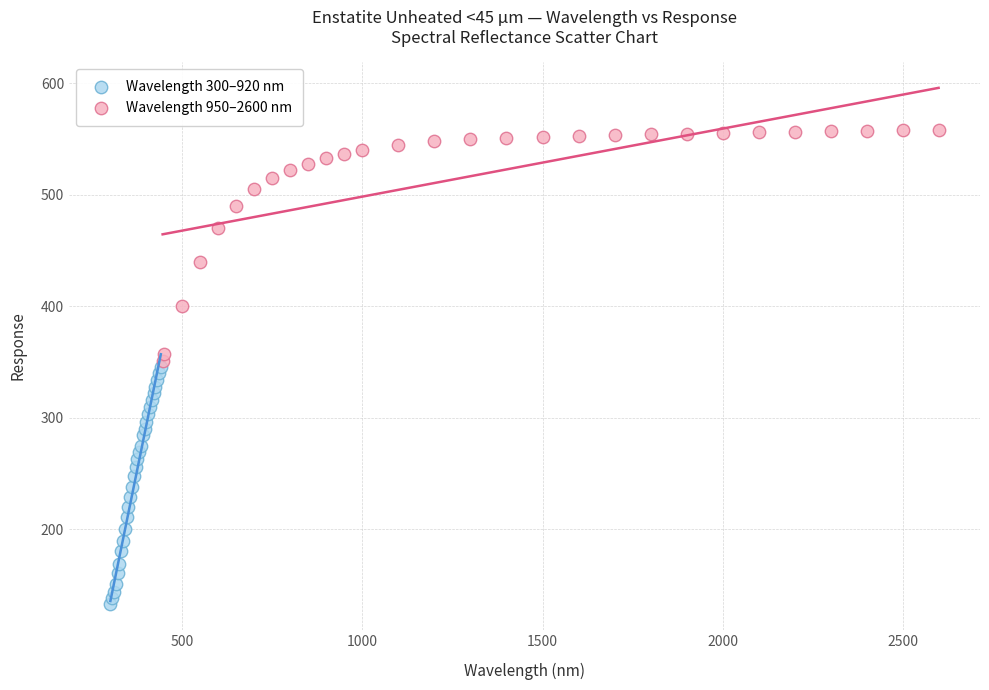

What are all the series names shown in the legend?

Wavelength 300–920 nm, Wavelength 950–2600 nm